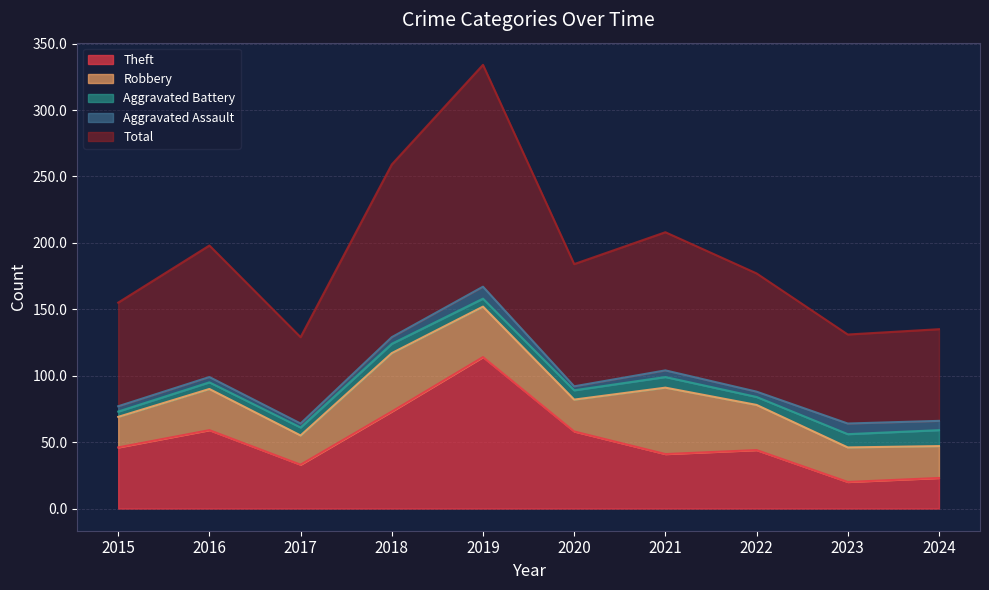

At which label is Total closest to 116?

2021